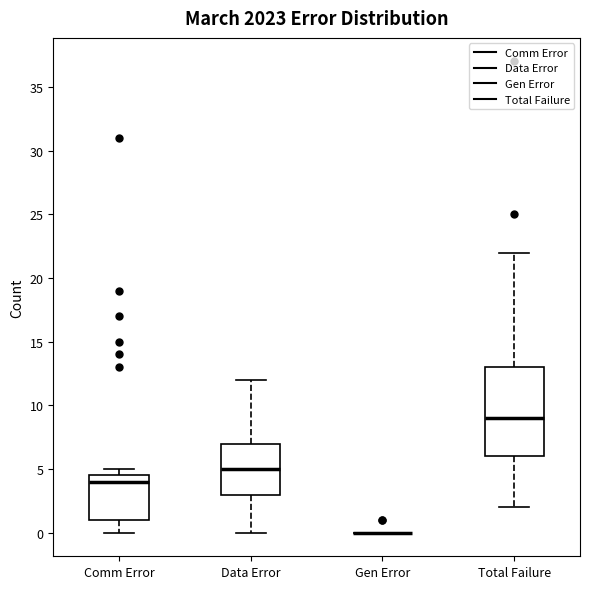

Which box is the tallest, from its lower edge to its upper edge?

Total Failure